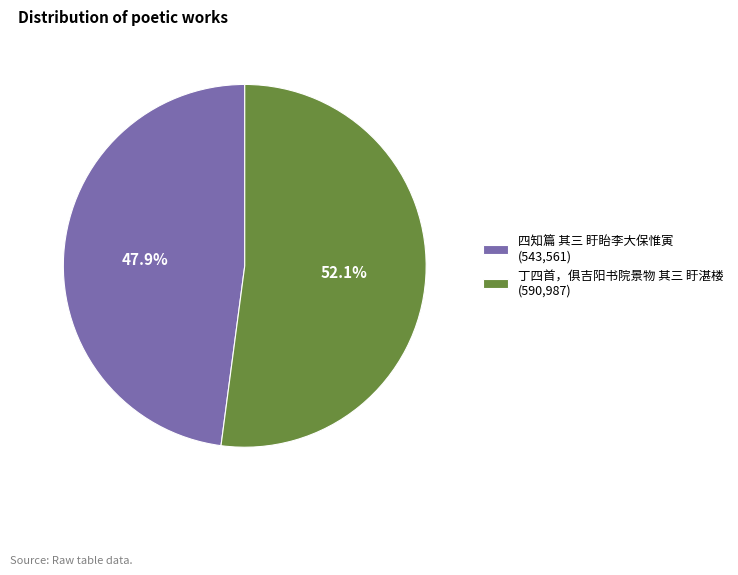

To the nearest percent, what portion does 四知篇 其三 盱眙李大保惟寅 represent?

48%